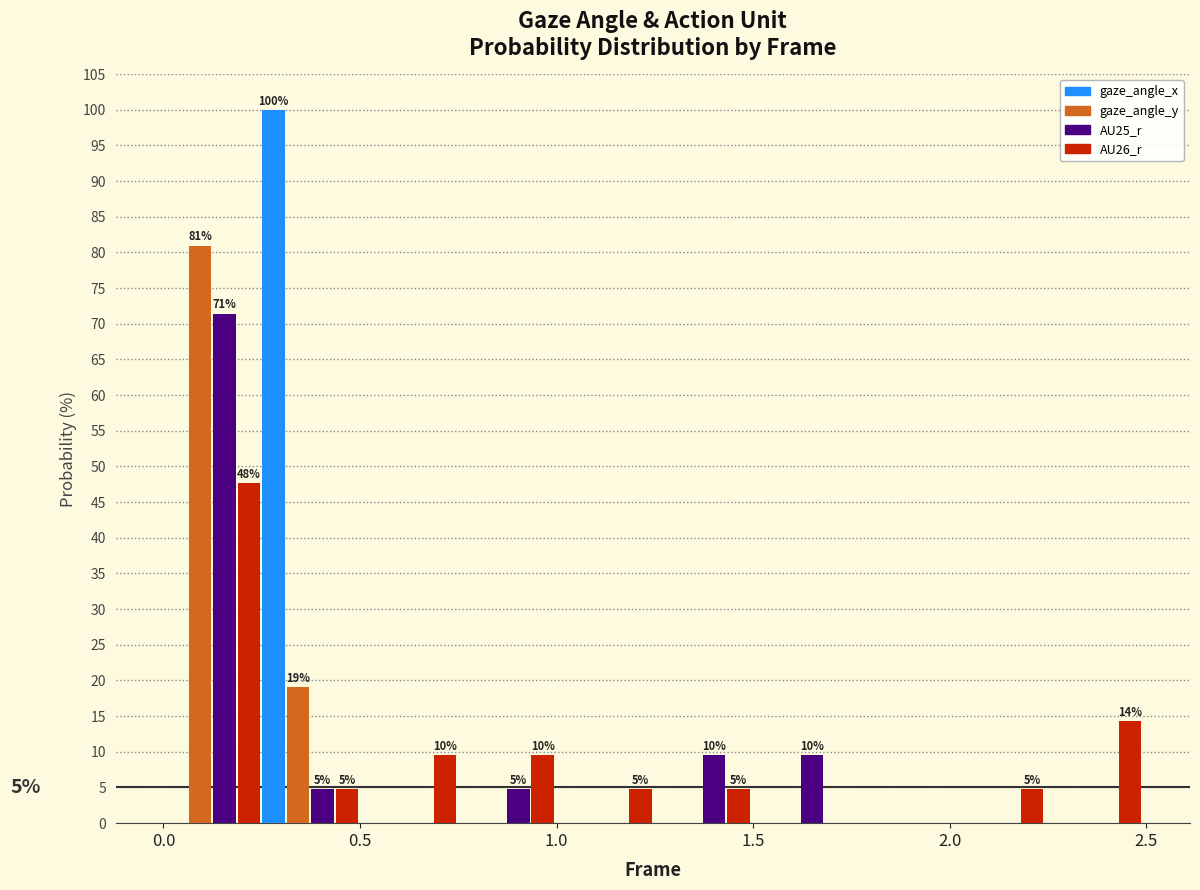

In the AU25_r series, which range on the x-axis has the tallest bar?

0.00 to 0.25